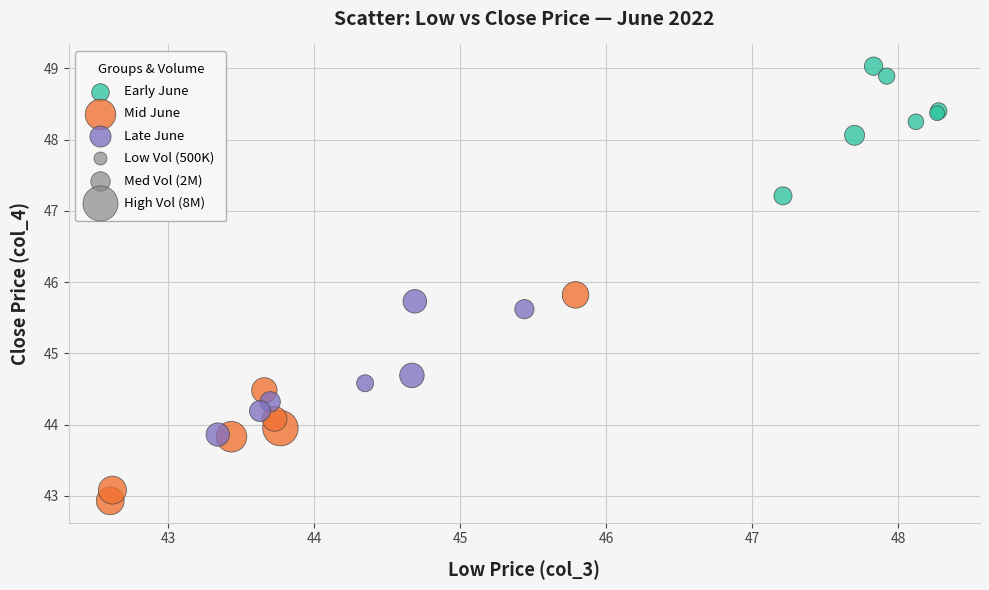

Which series reaches the minimum Y coordinate?

Mid June